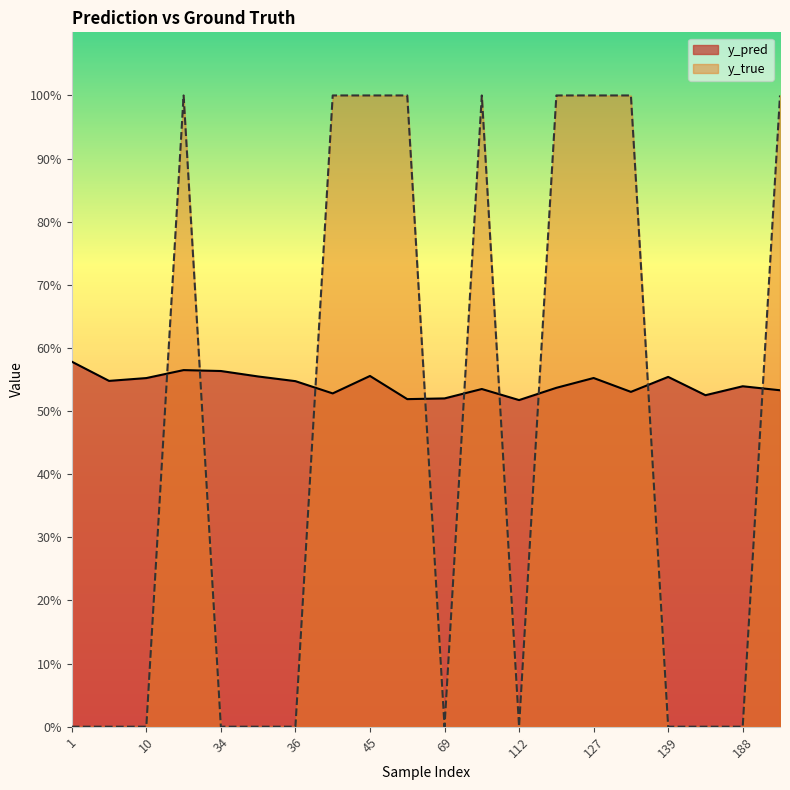

What is the difference between the maximum and minimum values in the y_pred series?

0.1